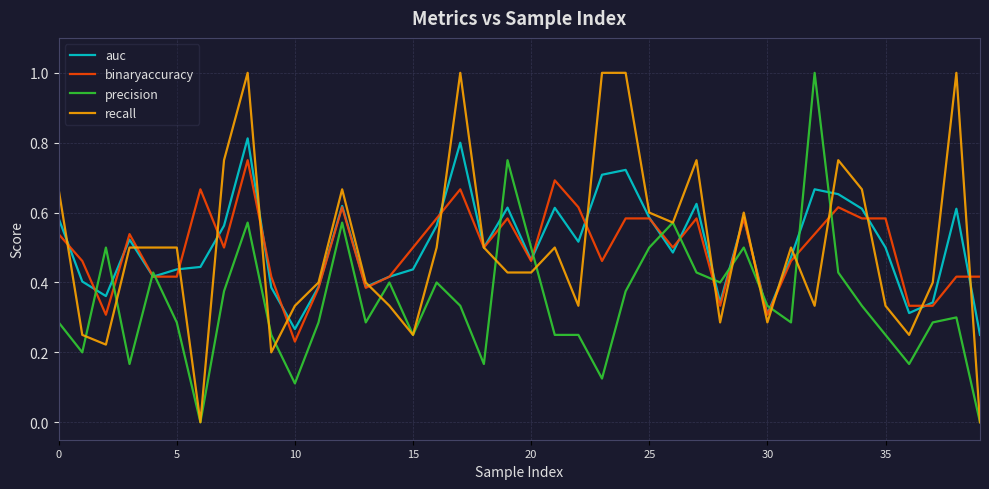

What is the maximum value shown in the chart?

1.0